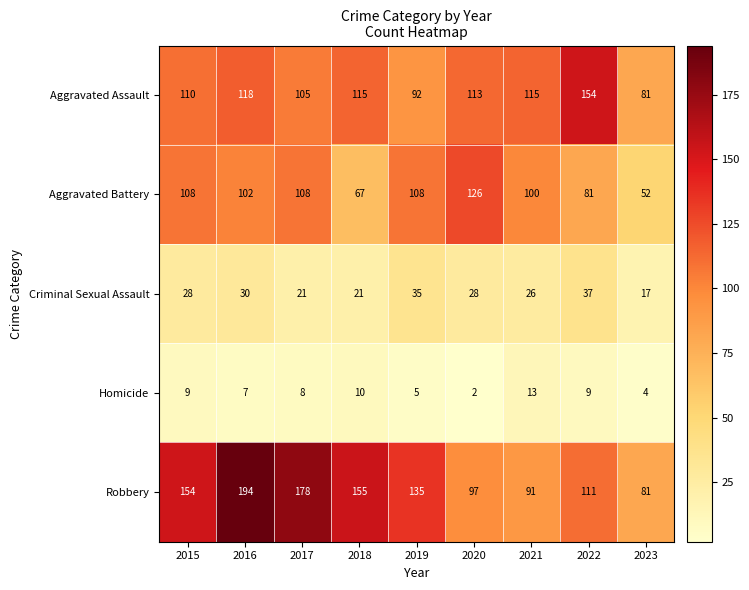

The Robbery series shows 97 at 2020. True or false?

True